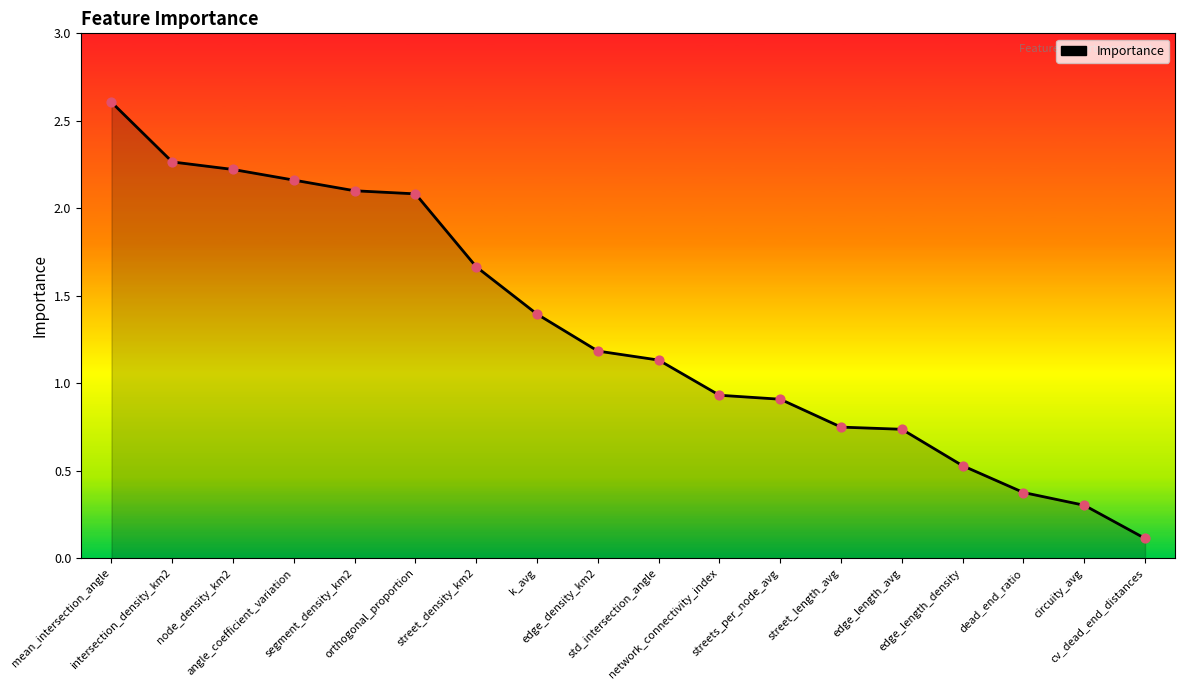

What is the ratio of the value at streets_per_node_avg to the value at mean_intersection_angle?

0.3